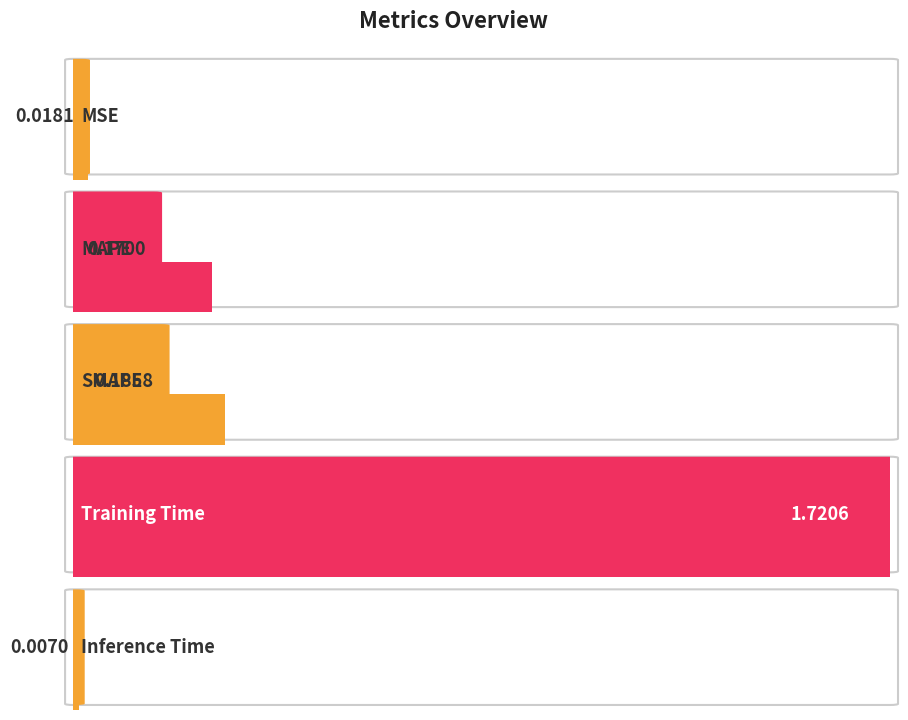

Reading left to right, transcribe all the data shown in this chart.

MSE=0.0	MAPE=0.2	SMAPE=0.2	Training Time=1.7	Inference Time=0.0